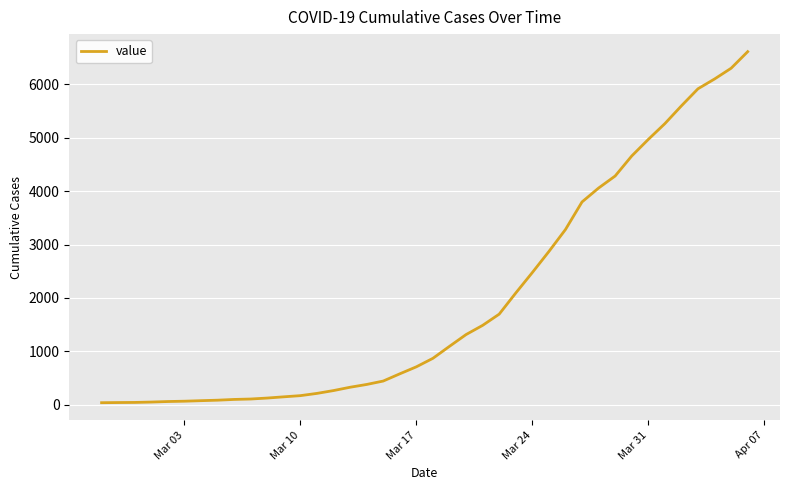

What is the maximum value shown in the chart?

6606